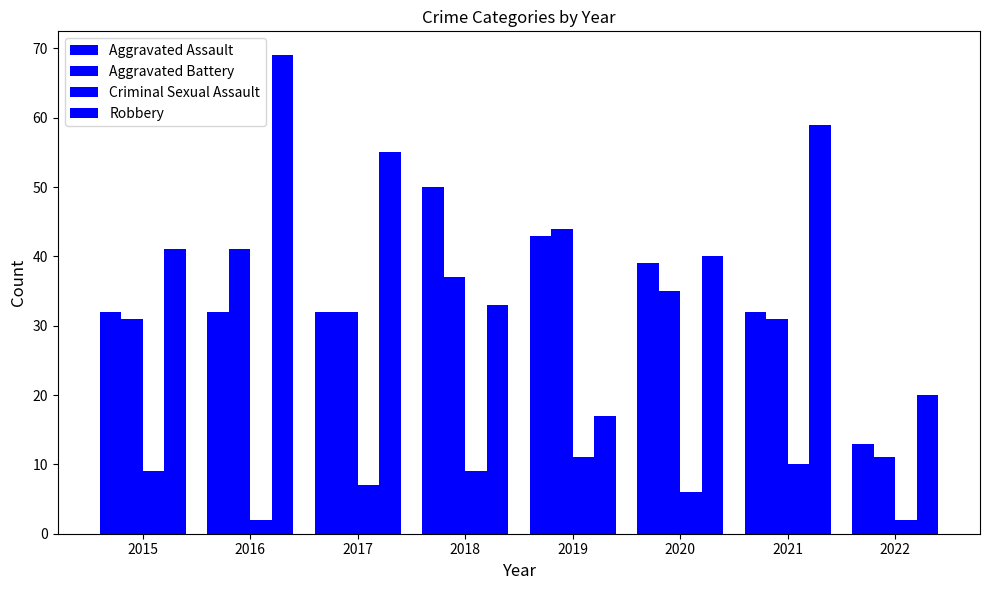

At which category is the sum across all series the highest?

2016